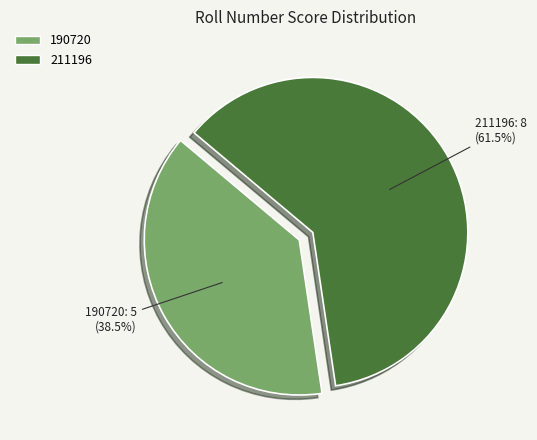

Rank the categories by value from lowest to highest.

190720, 211196